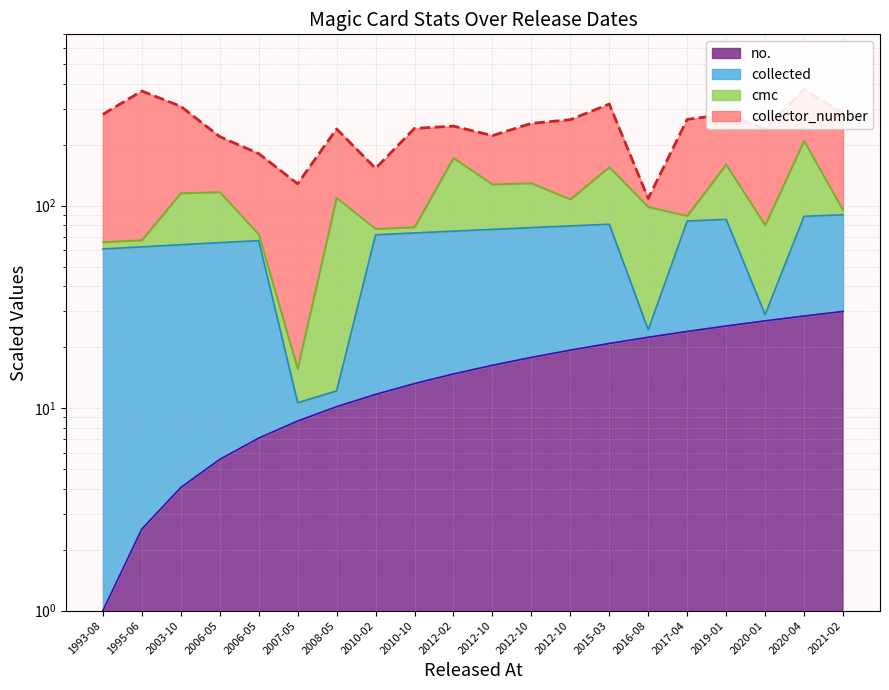

Which label corresponds to the smallest value in the chart?

2016-08